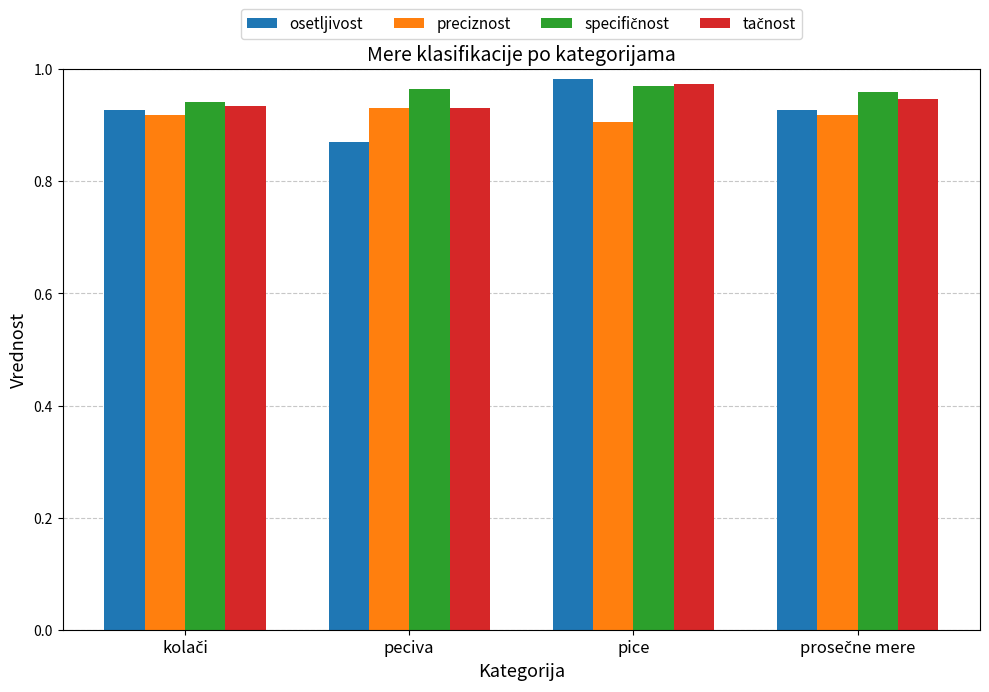

Is it true that preciznost equals 0.4 at peciva?

False